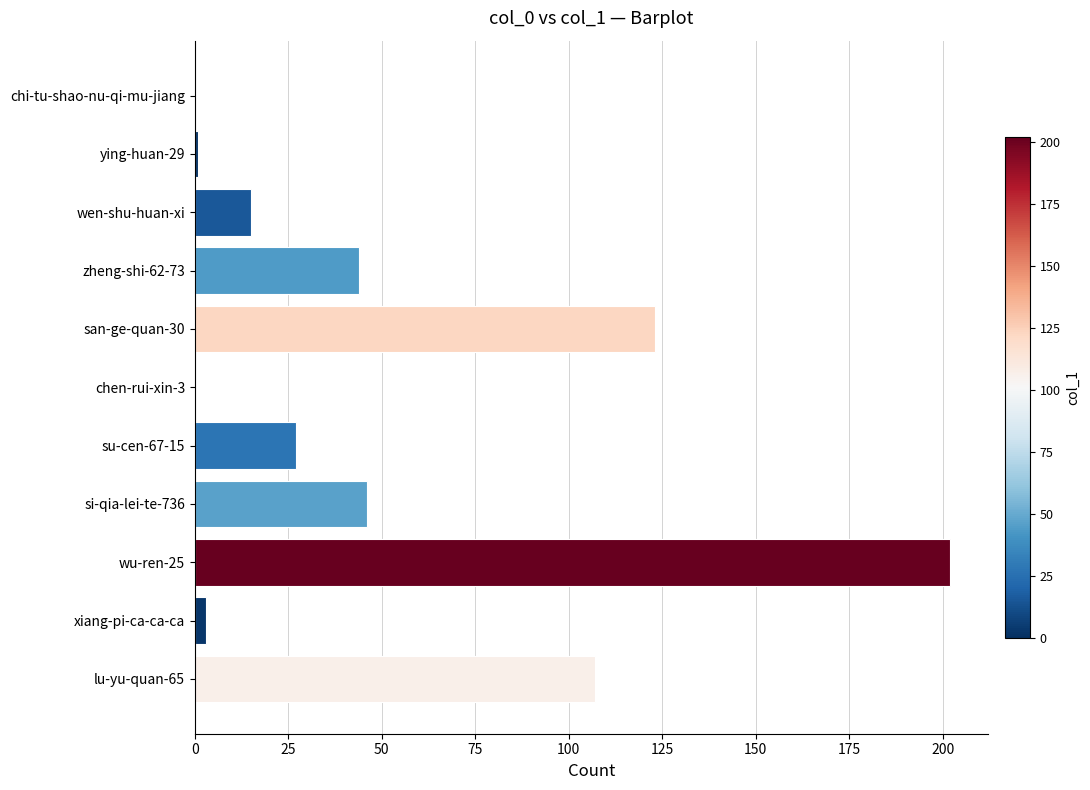

Is it true that the value at wu-ren-25 is 202?

True